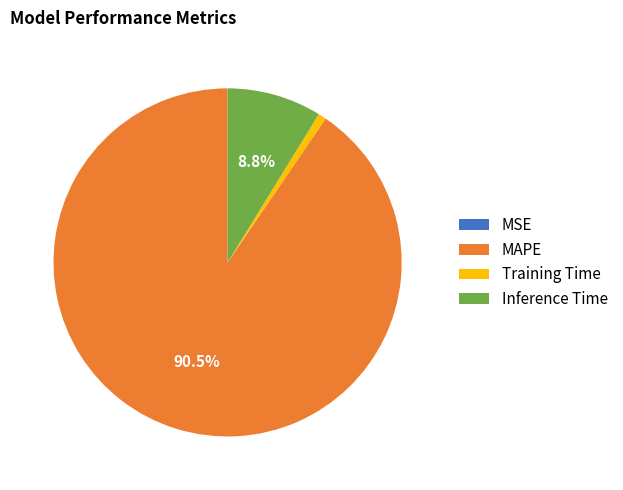

What is the largest slice in the pie chart?

MAPE